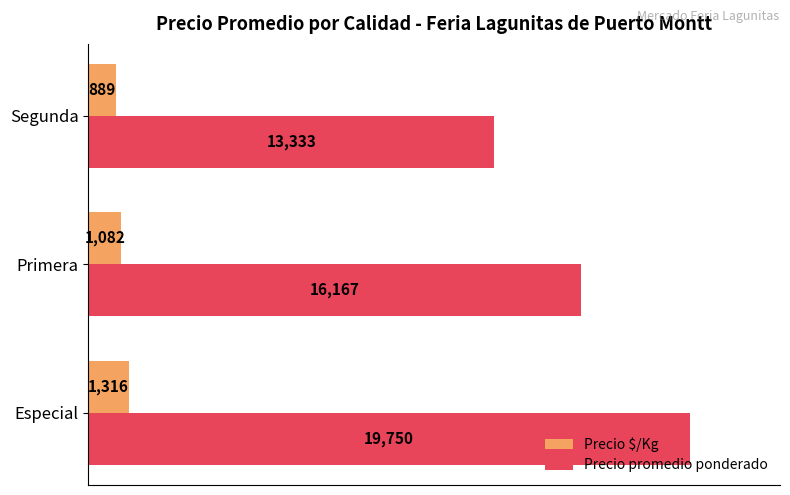

What is the difference between the maximum and second lowest values in the Precio promedio ponderado series?

3583